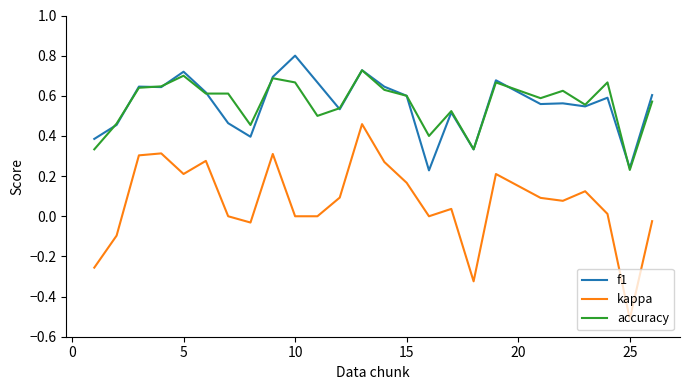

What is the greatest value displayed?

0.8